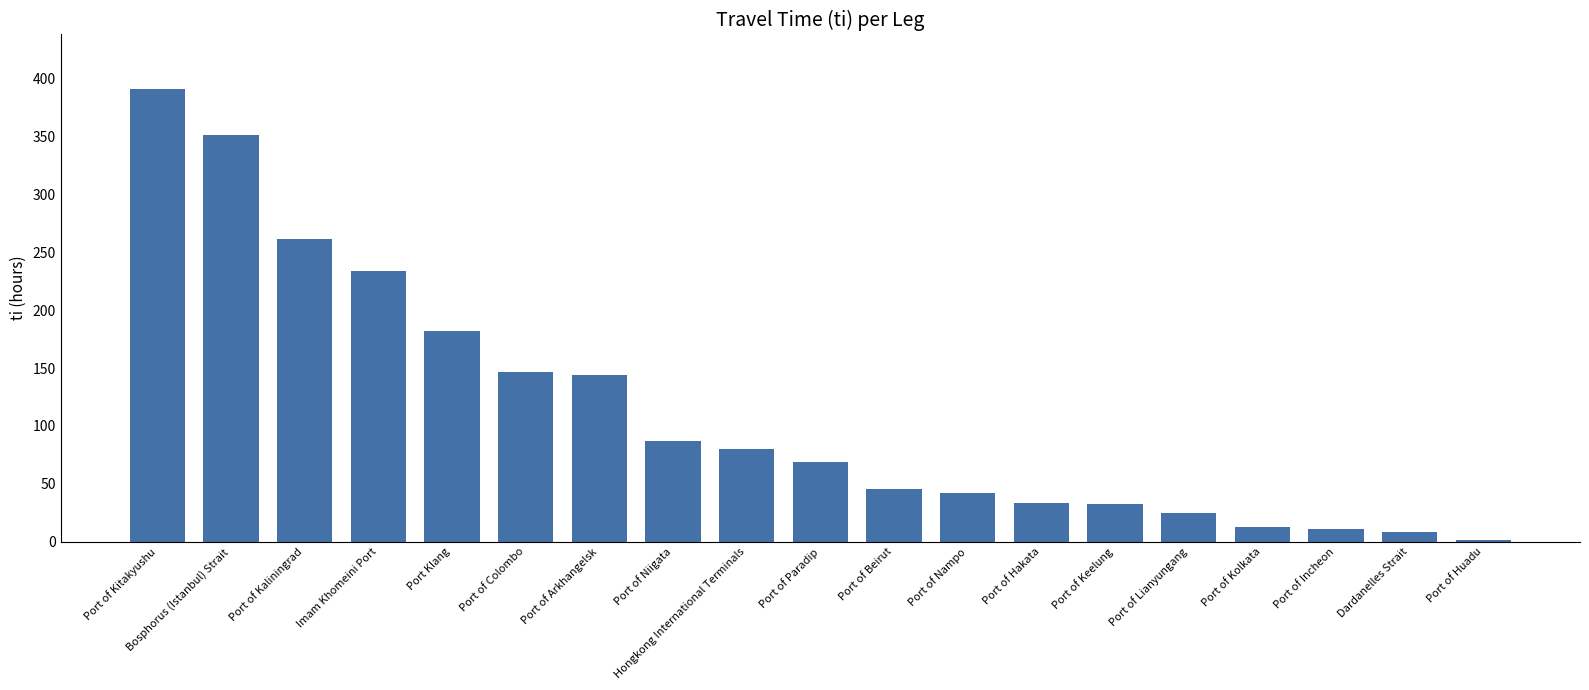

What is the minimum value shown in the chart?

1.4